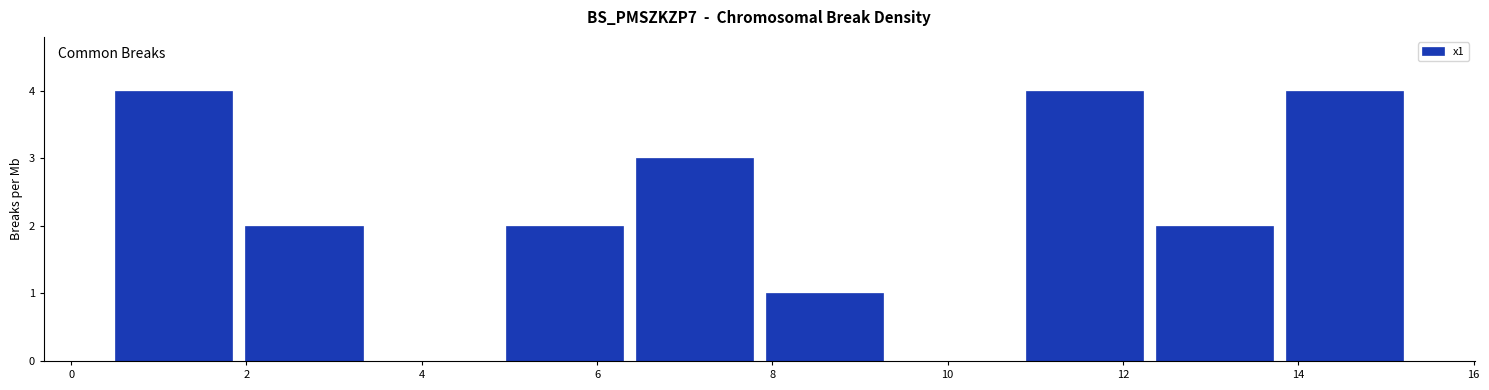

What is the height of the bar covering 10.8 to 12.4 on the x-axis? Neither the bar edges nor the heights are printed on the chart, so give them approximately, as read against the axes.

4